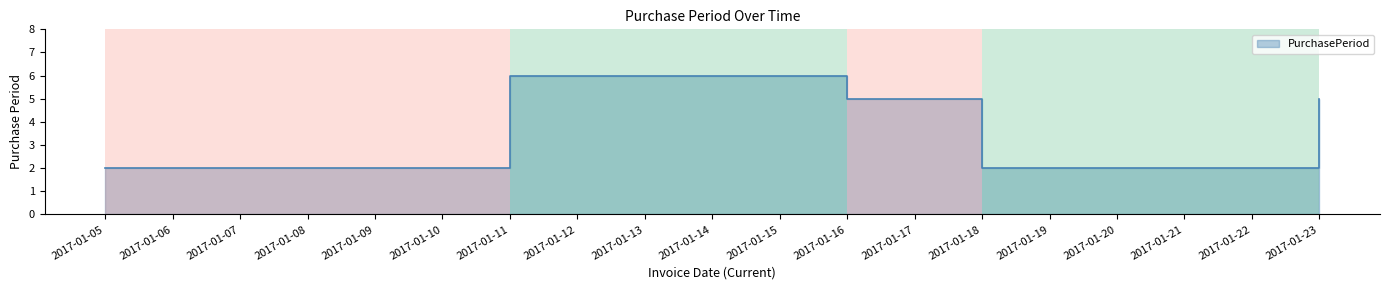

What is the sum of all values?

20